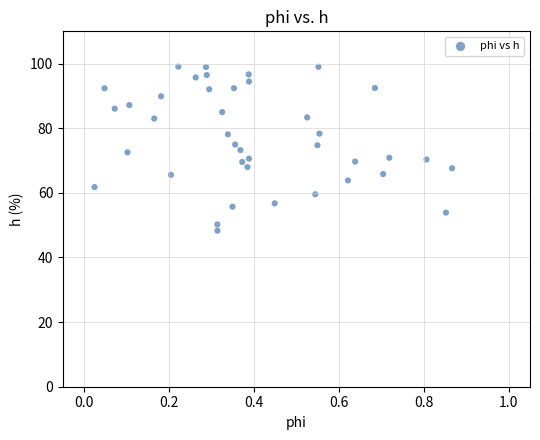

What is the range of Y values (max minus min)?

50.8